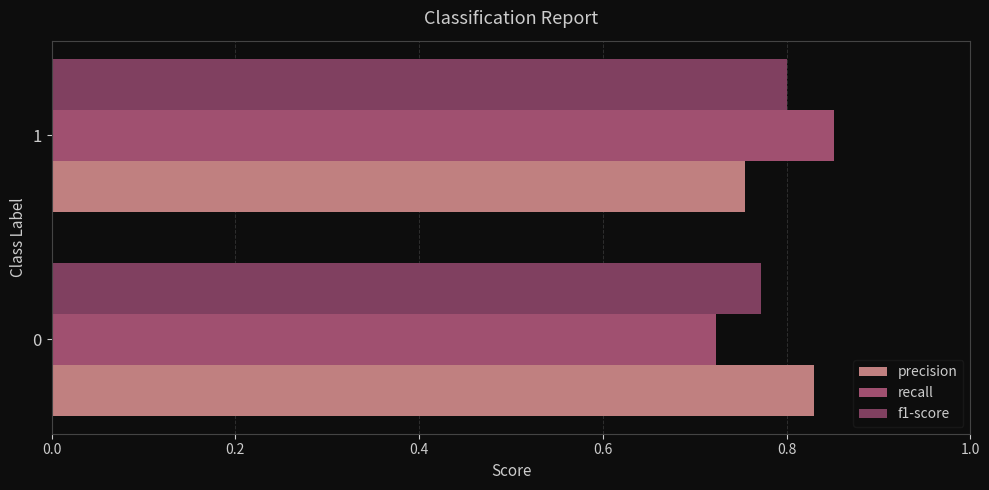

What are all the series names shown in the legend?

precision, recall, f1-score